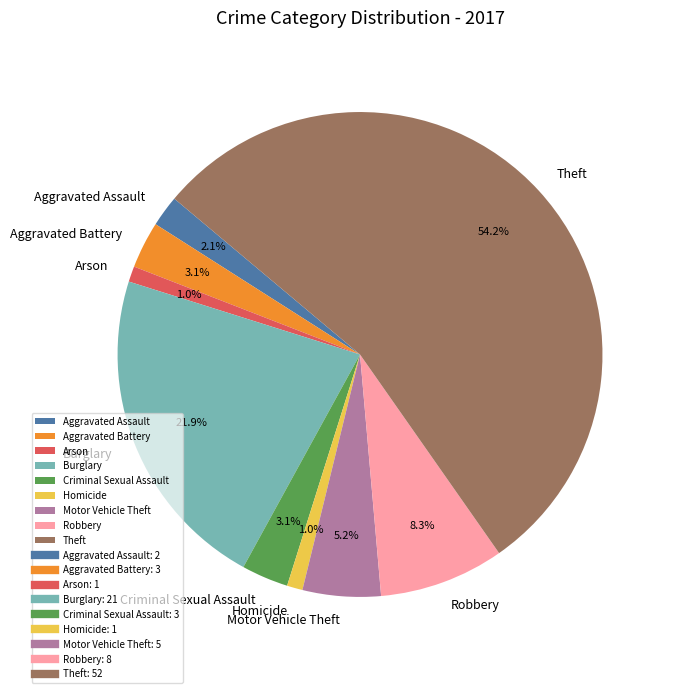

Is it true that Criminal Sexual Assault is 10% of the pie?

False